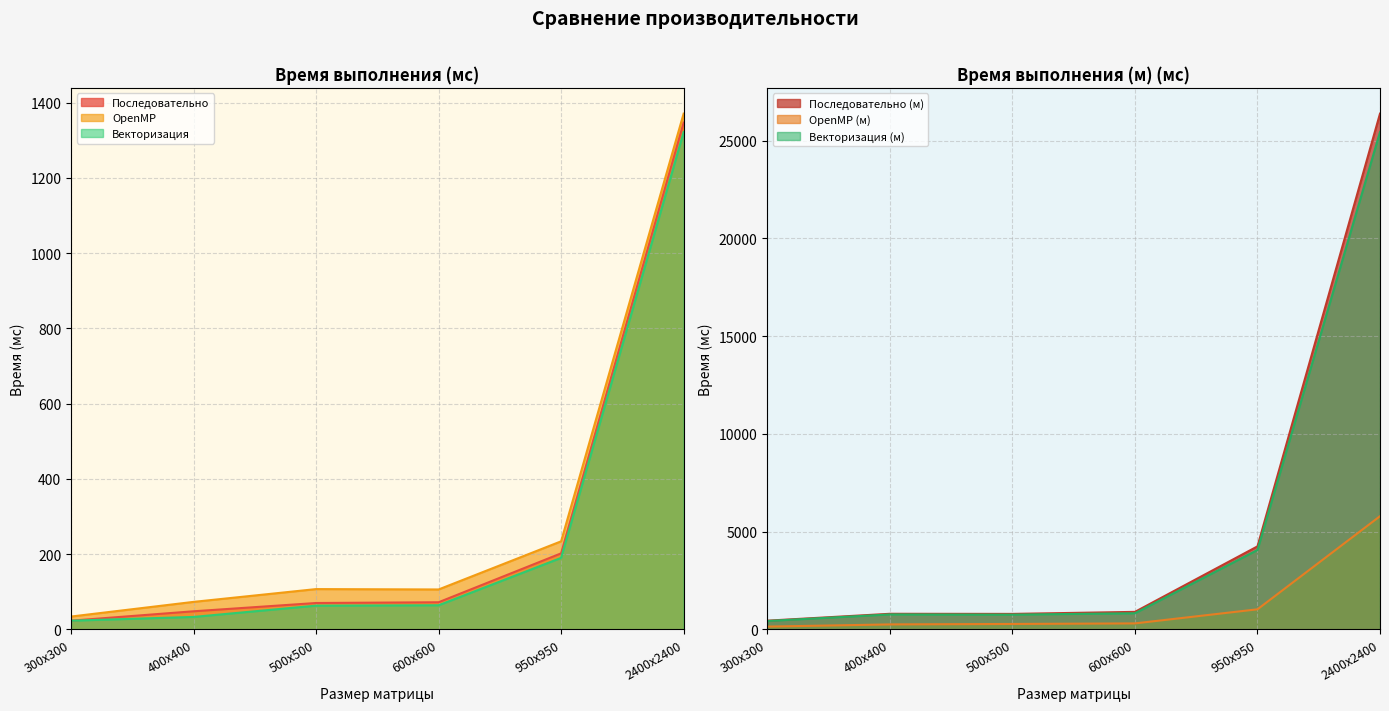

Reading left to right, list all the values displayed in this chart.

Последовательно: 300x300=23	400x400=48	500x500=70	600x600=72	950x950=202	2400x2400=1347
OpenMP: 300x300=34	400x400=73	500x500=107	600x600=106	950x950=234	2400x2400=1371
Векторизация: 300x300=23	400x400=33	500x500=63	600x600=64	950x950=190	2400x2400=1322
Последовательно (м): 300x300=444	400x400=796	500x500=790	600x600=894	950x950=4245	2400x2400=26387
OpenMP (м): 300x300=140	400x400=252	500x500=275	600x600=304	950x950=1025	2400x2400=5789
Векторизация (м): 300x300=428	400x400=763	500x500=752	600x600=824	950x950=4061	2400x2400=25448